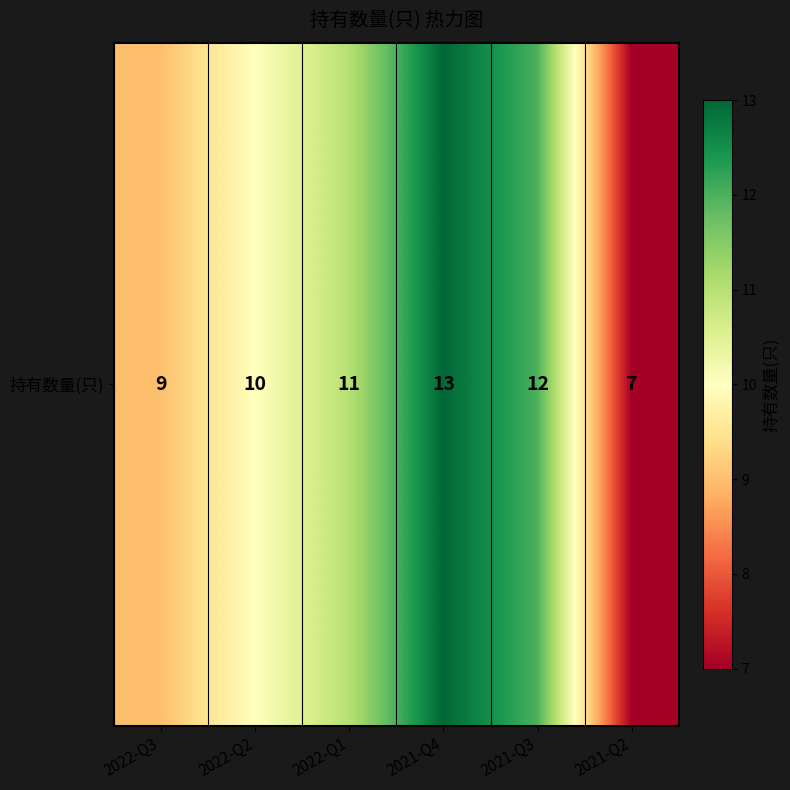

At which label is the value closest to 10?

2022-Q2